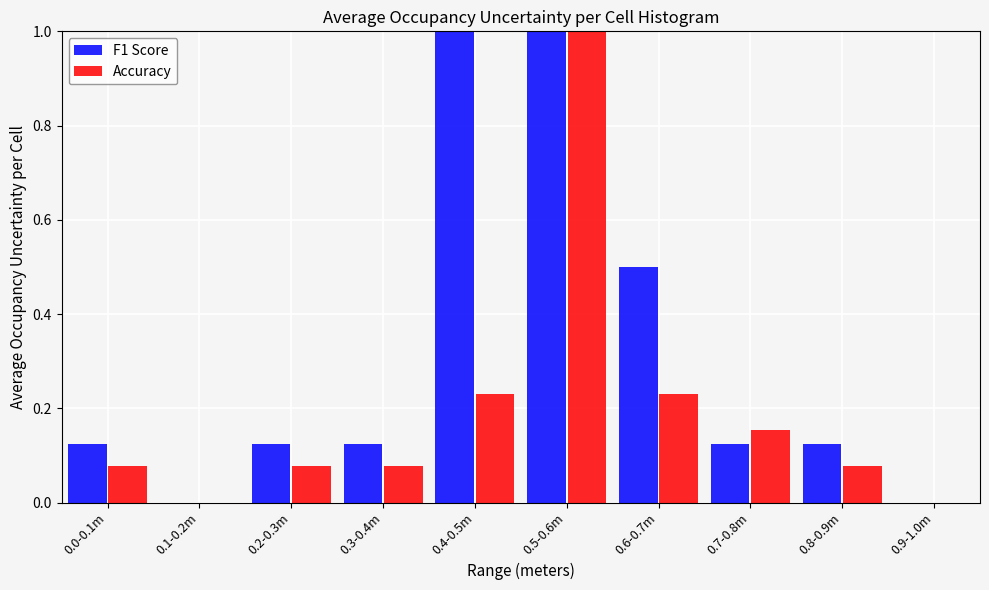

True or false: F1 Score has a value of 1.0 at 0.4-0.5m.

True